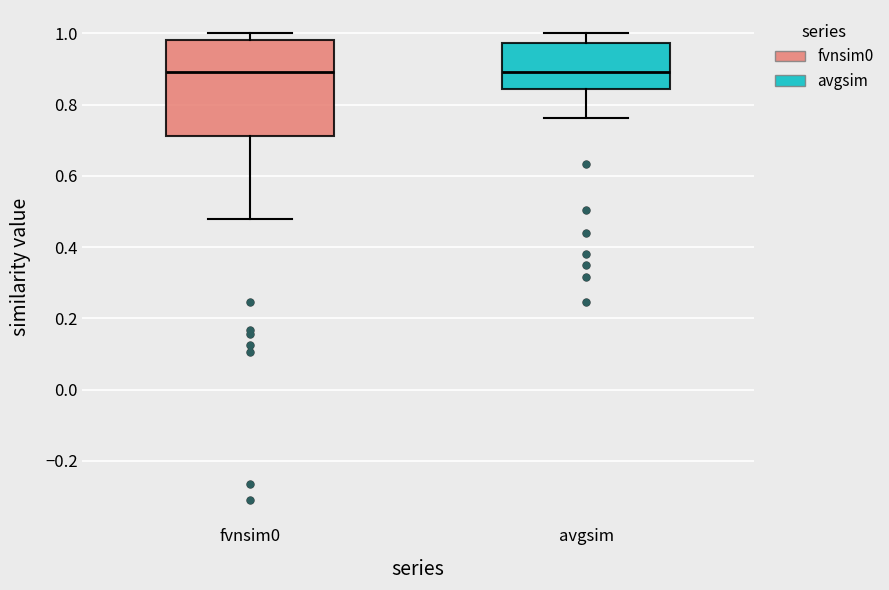

Which box is the tallest, from its lower edge to its upper edge?

fvnsim0